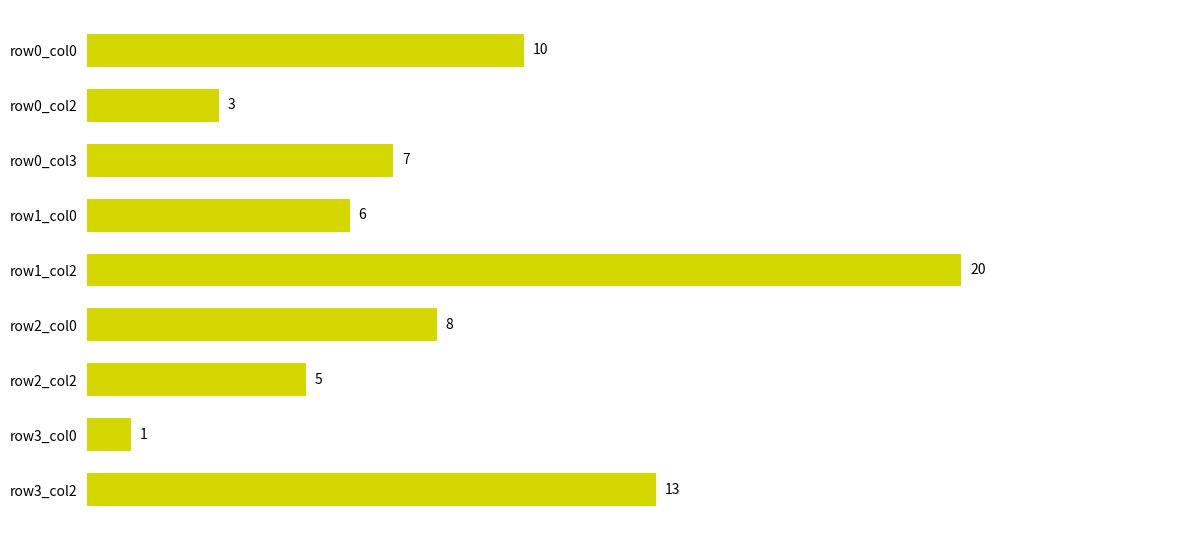

Rank the categories by value from highest to lowest.

row1_col2, row3_col2, row0_col0, row2_col0, row0_col3, row1_col0, row2_col2, row0_col2, row3_col0